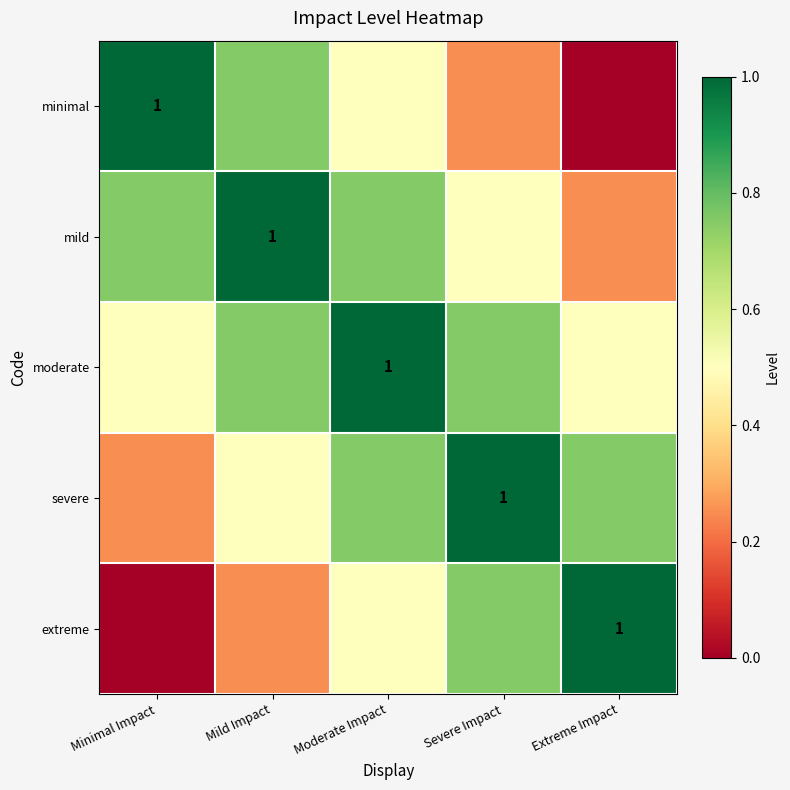

The minimal series shows 0.4 at Extreme Impact. True or false?

False